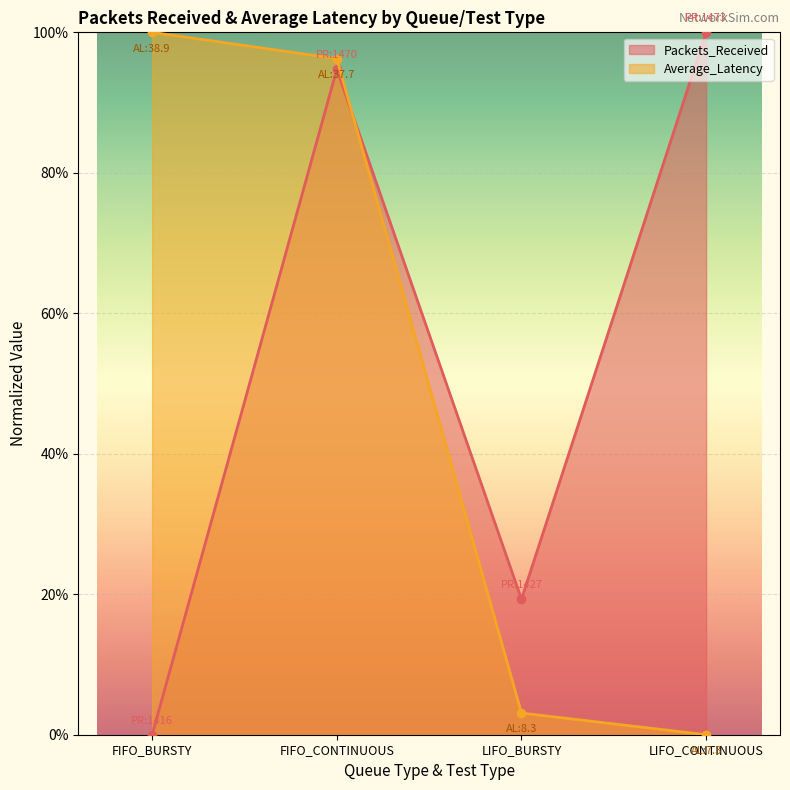

Which series changed the most between FIFO_BURSTY and FIFO_CONTINUOUS?

Packets_Received